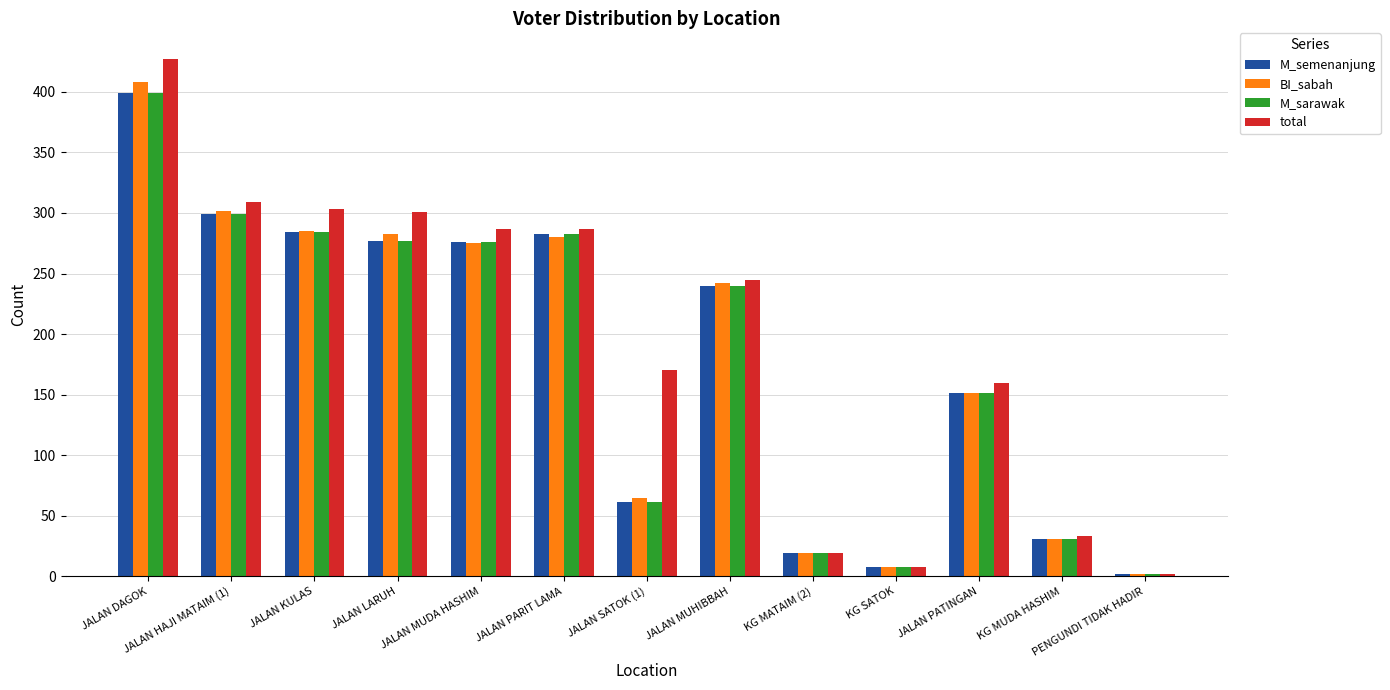

At which label does BI_sabah first exceed 242?

JALAN DAGOK